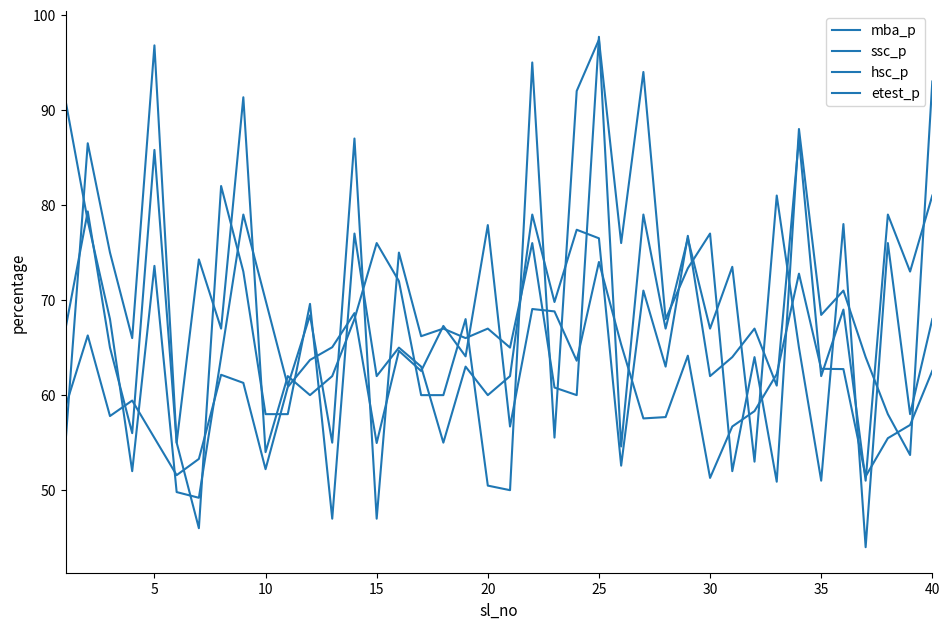

How many lines are shown in the chart?

4